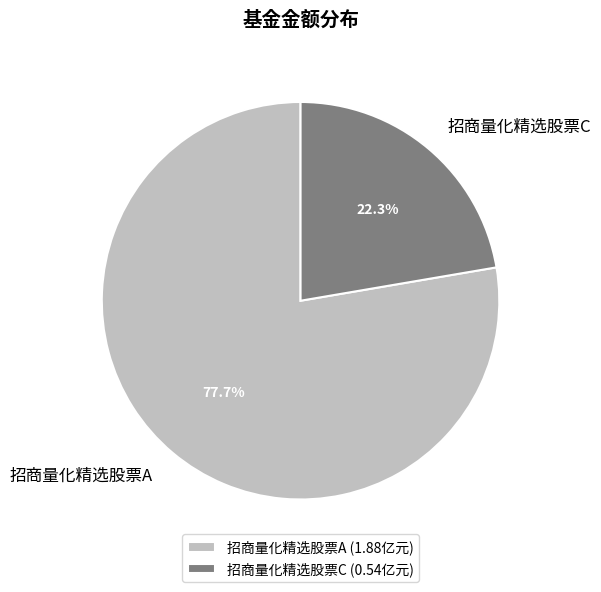

What portion of the pie excludes 招商量化精选股票A?

22.3%